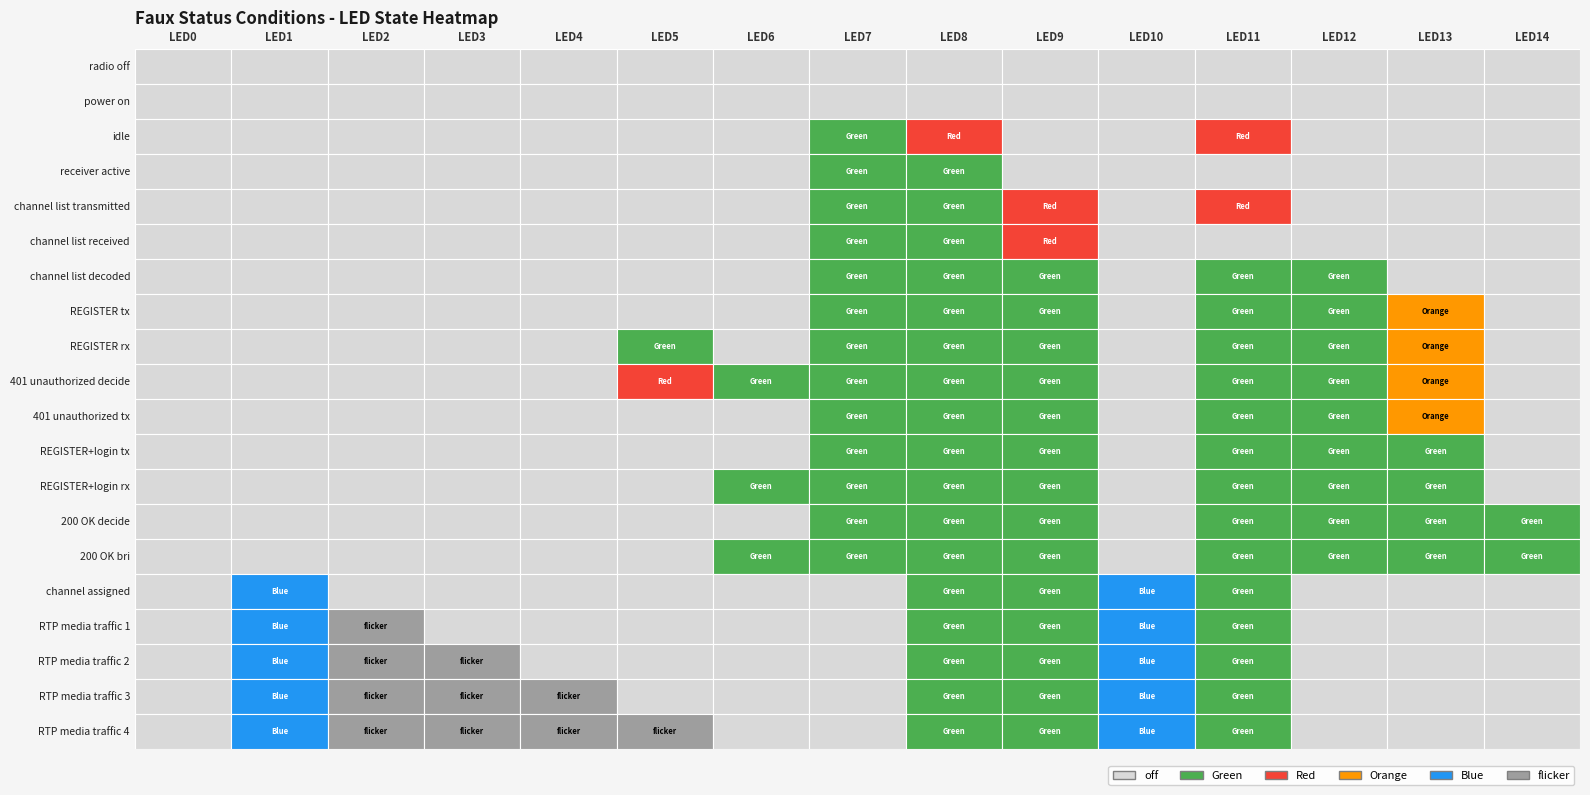

Count the REGISTER rx values in the range 0 to 1.

14